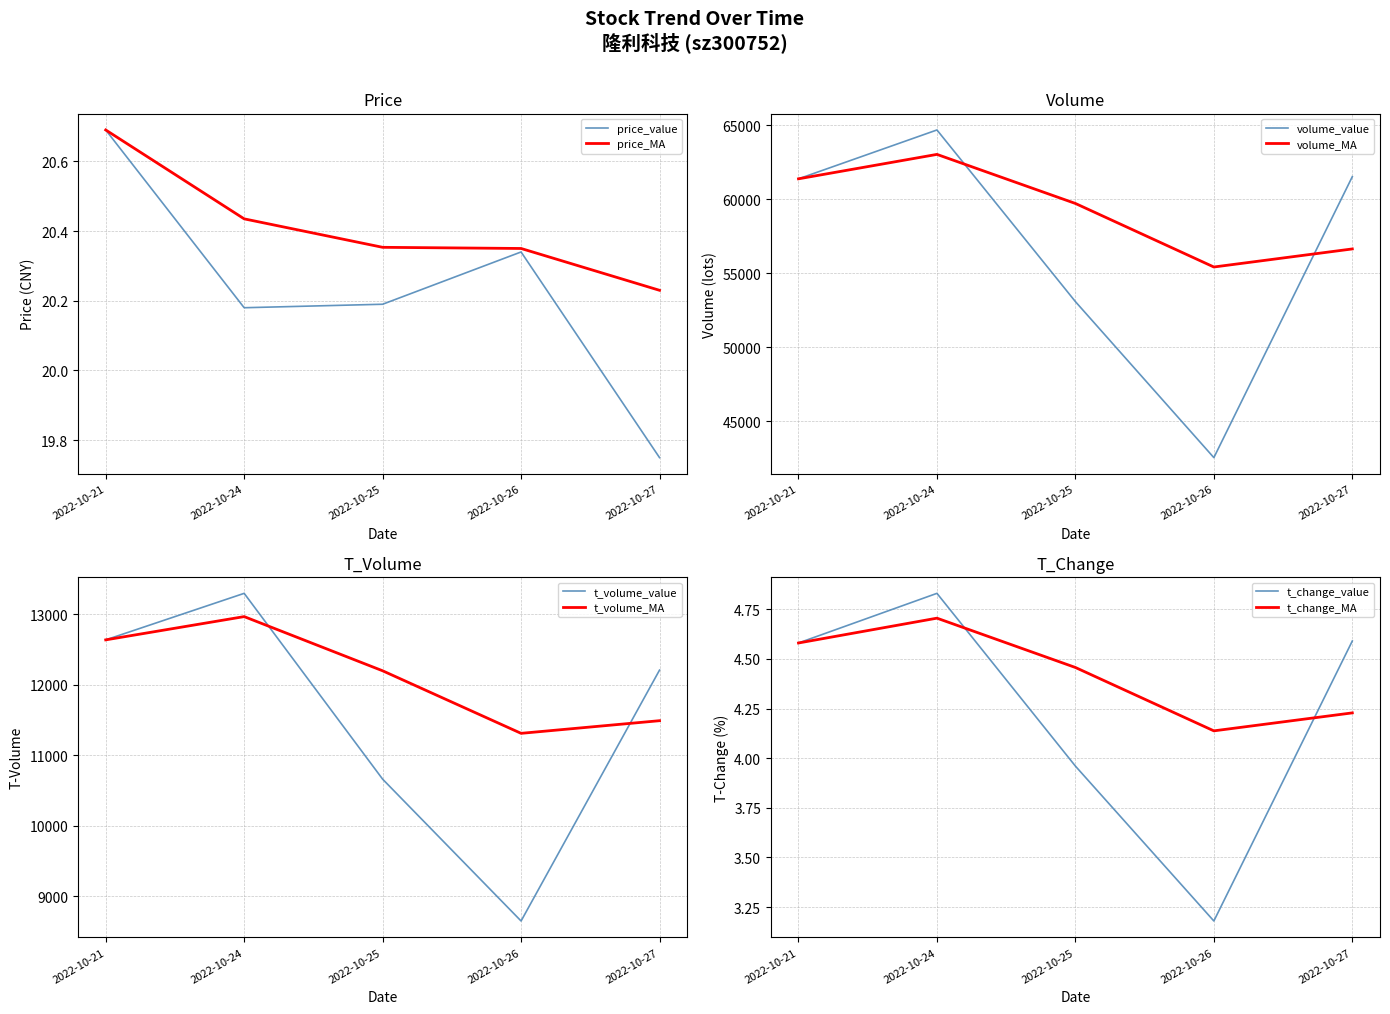

What is the total value across all series at 2022-10-21?

74052.3